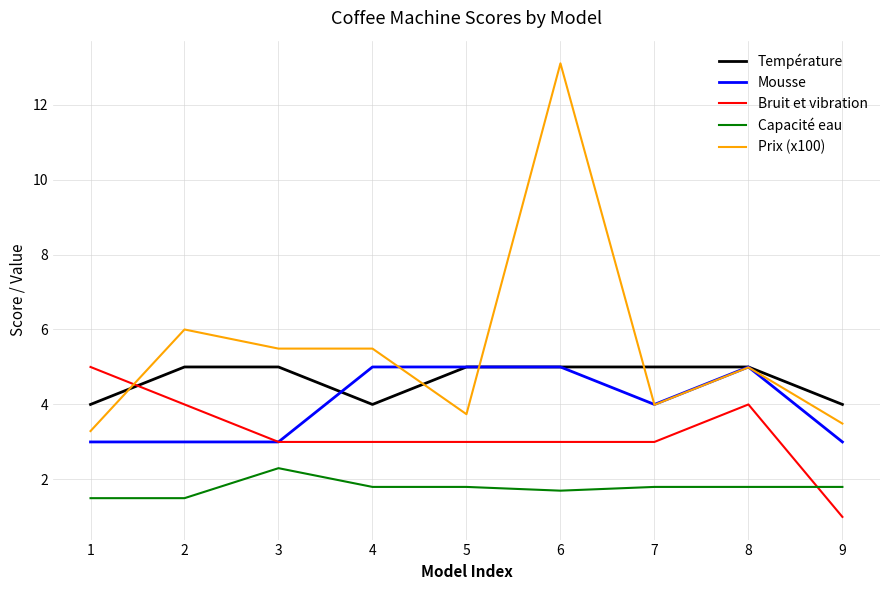

What is the approximate value of Prix (x100) at 9?

3.5